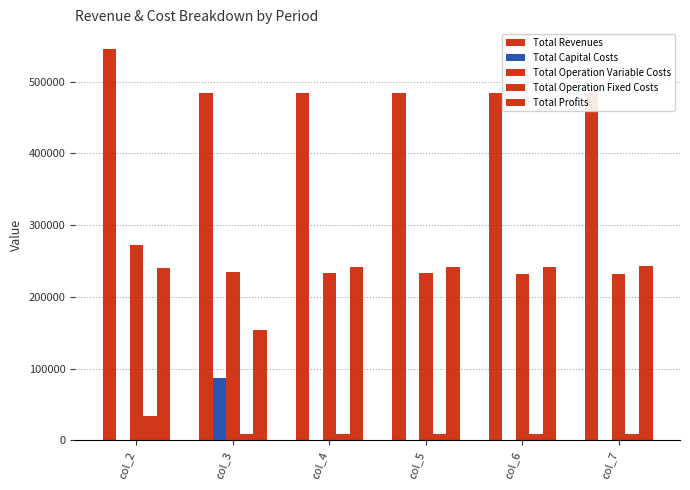

The Total Revenues series shows 483888.0 at col_7. True or false?

True